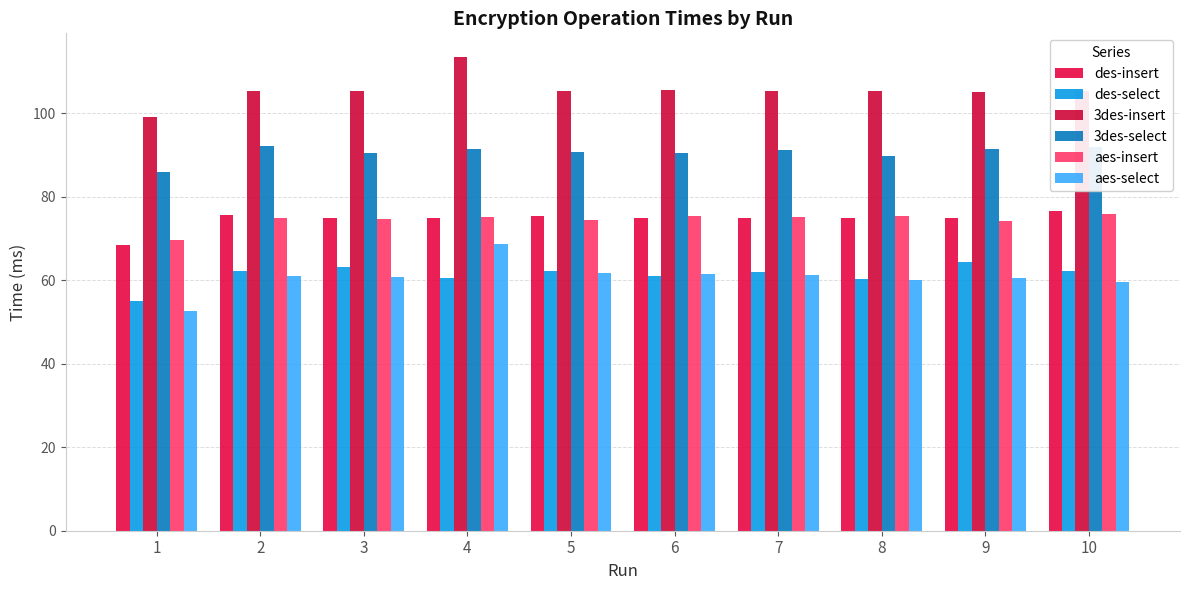

Which series has the largest total across all categories?

3des-insert